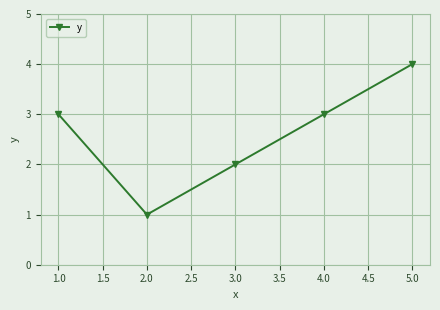

True or false: the data has more than 1 interior local peaks.

False